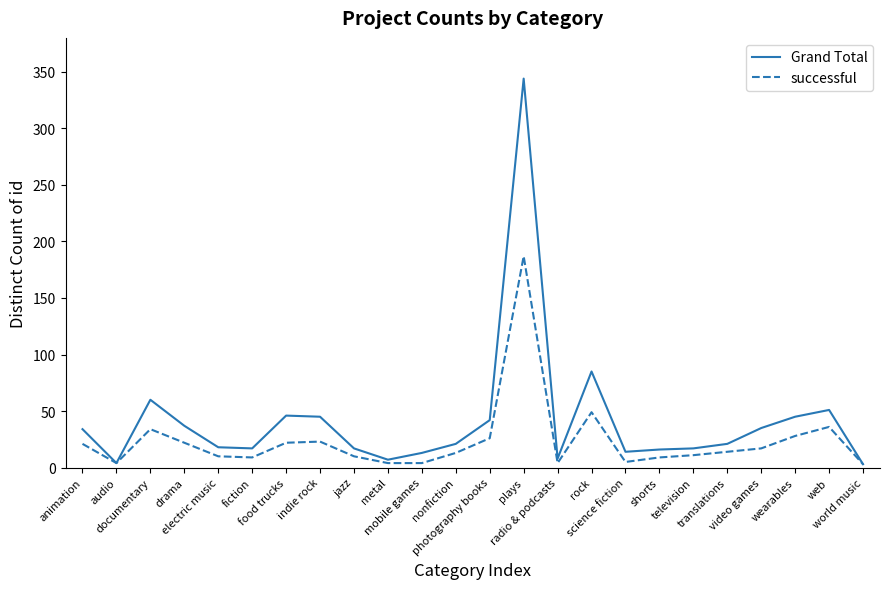

How many lines are shown in the chart?

2